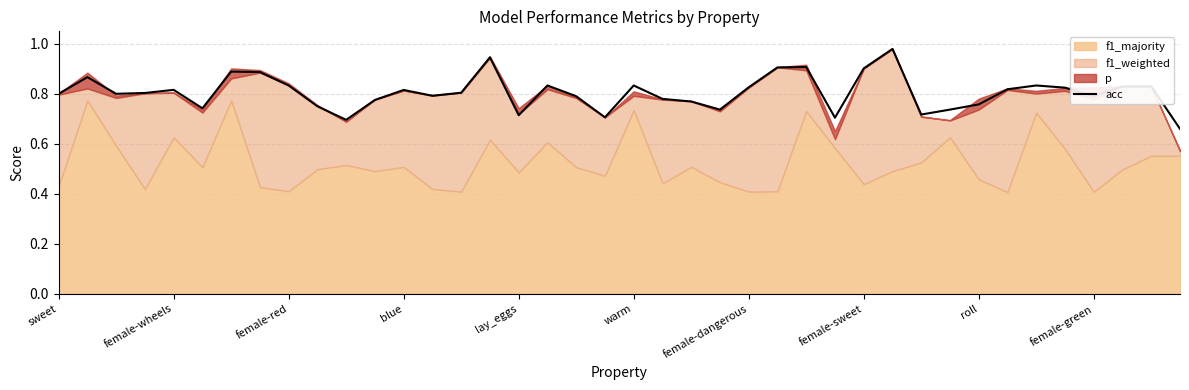

True or false: there are more than 0 points higher than both neighbors.

True